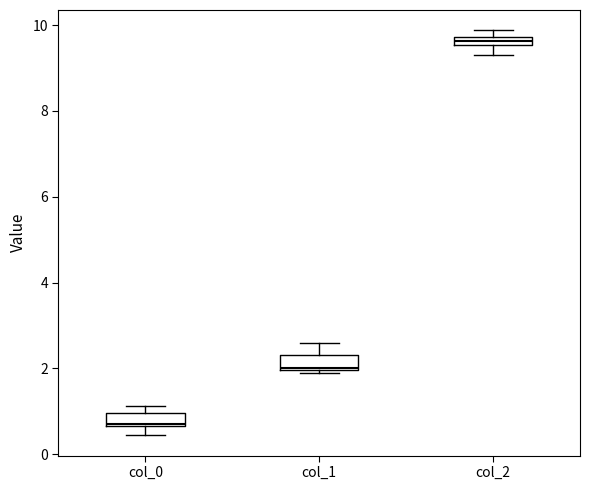

Which box's median line is the lowest?

col_0